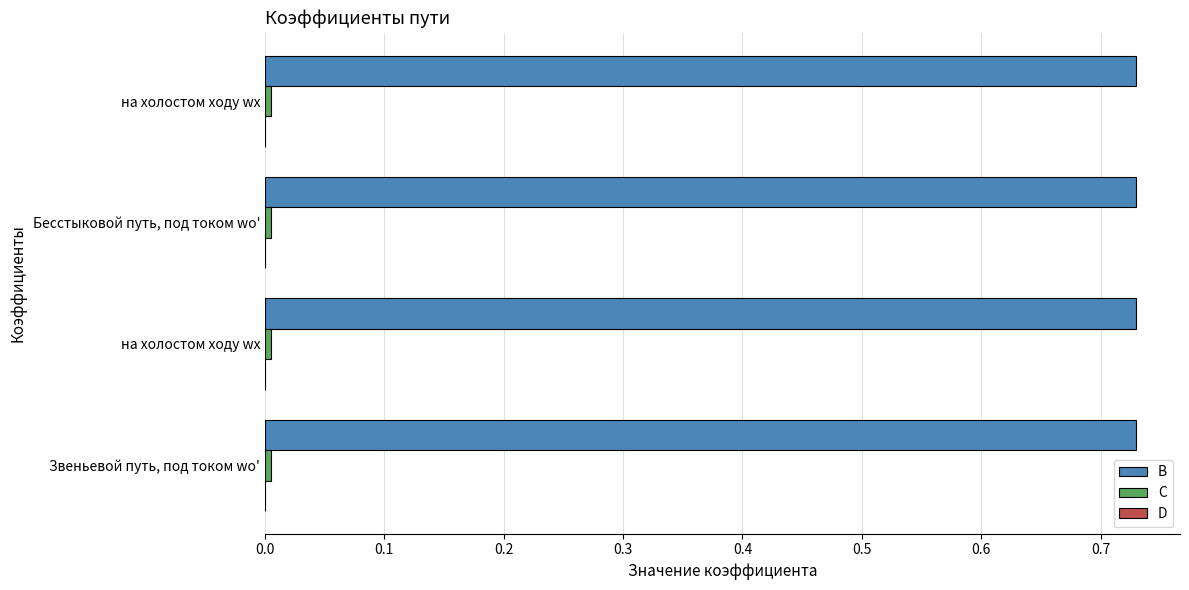

How many distinct data groups are displayed?

3